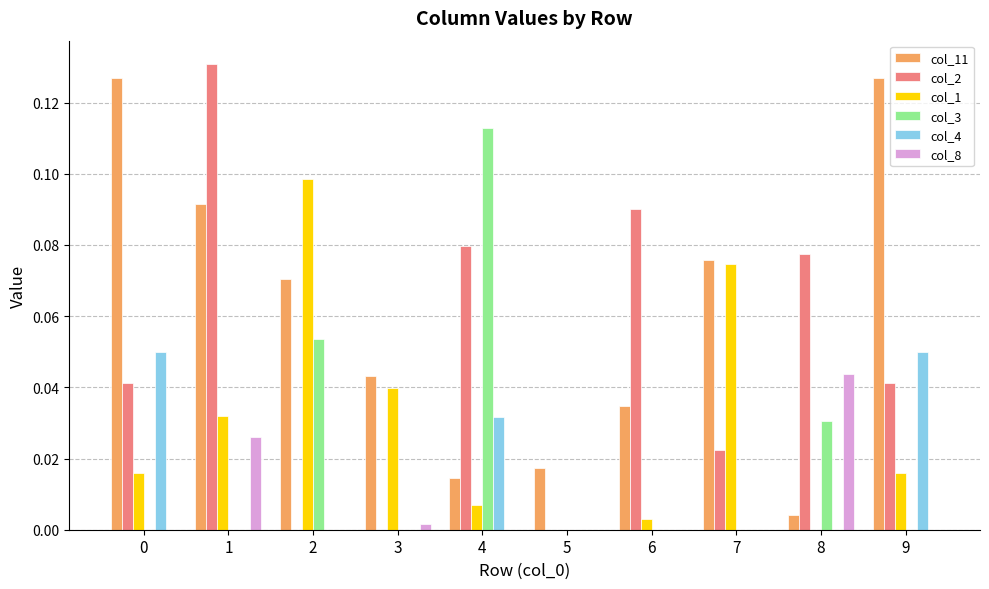

What is the sum of all col_2 values?

0.5